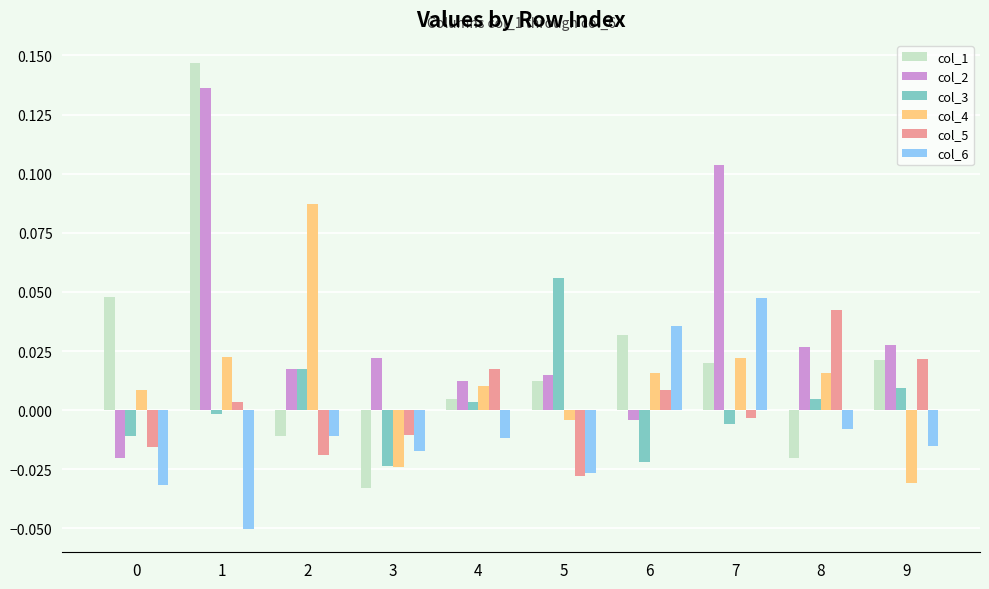

At how many categories does at least one series exceed 0?

10